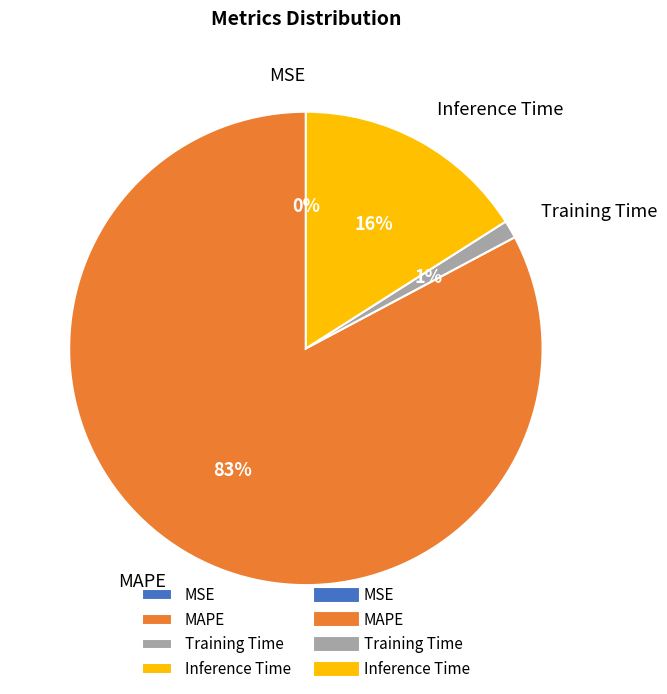

Between MAPE and Inference Time, which is larger?

MAPE